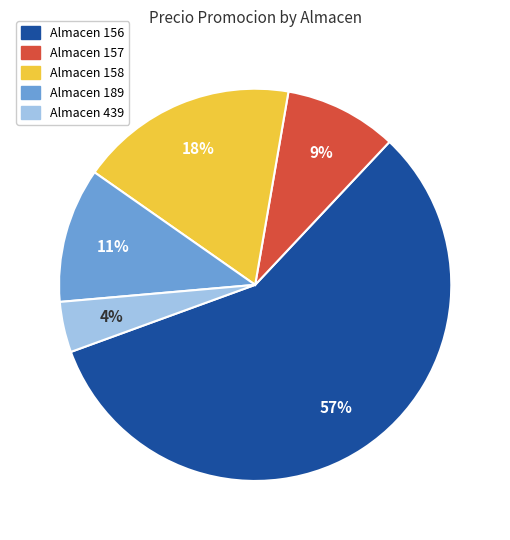

Does any single category account for the majority?

Yes